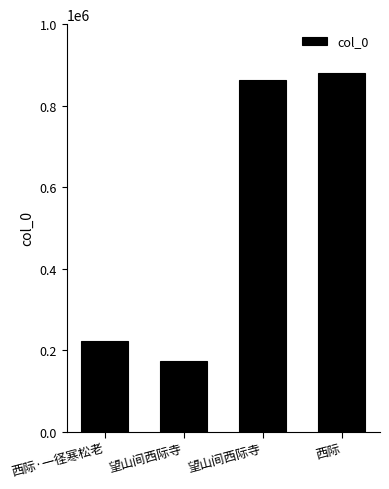

What is the smallest value displayed?

173459